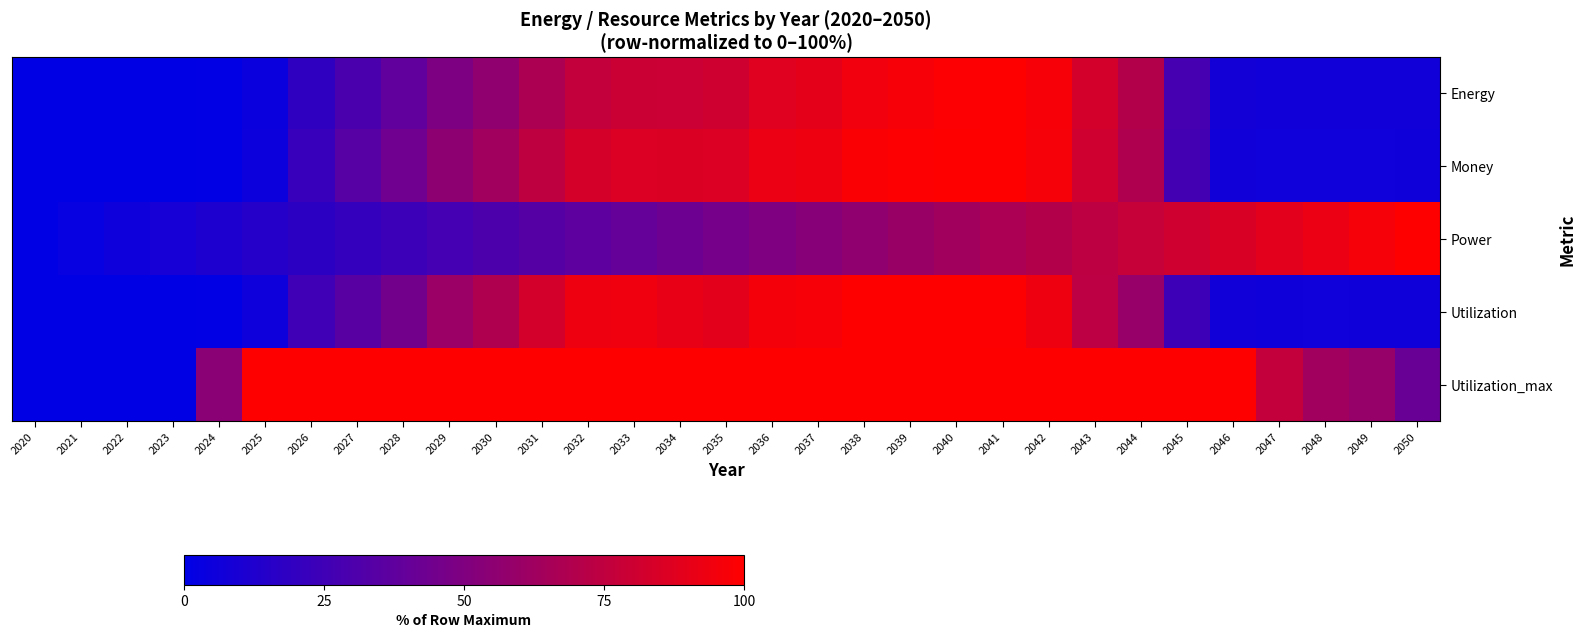

At which category is the sum across all series the highest?

2041